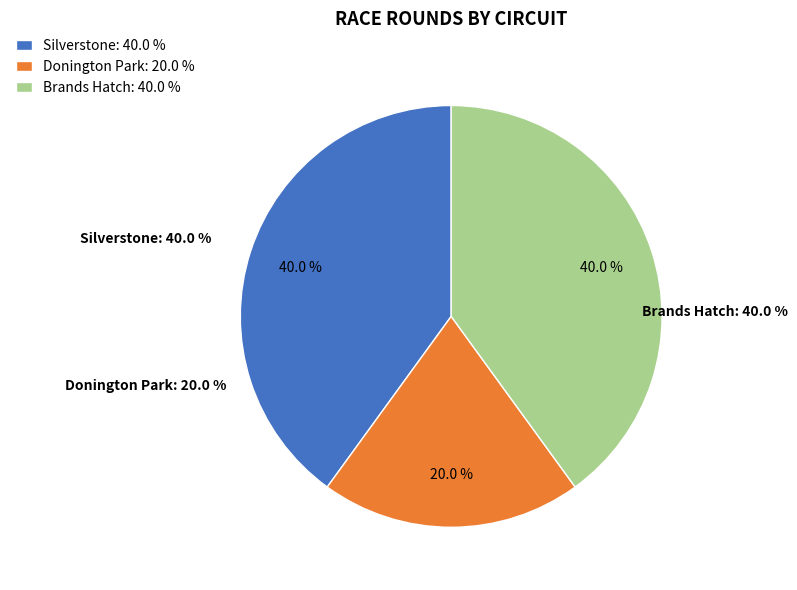

How many segments does this pie chart have?

3